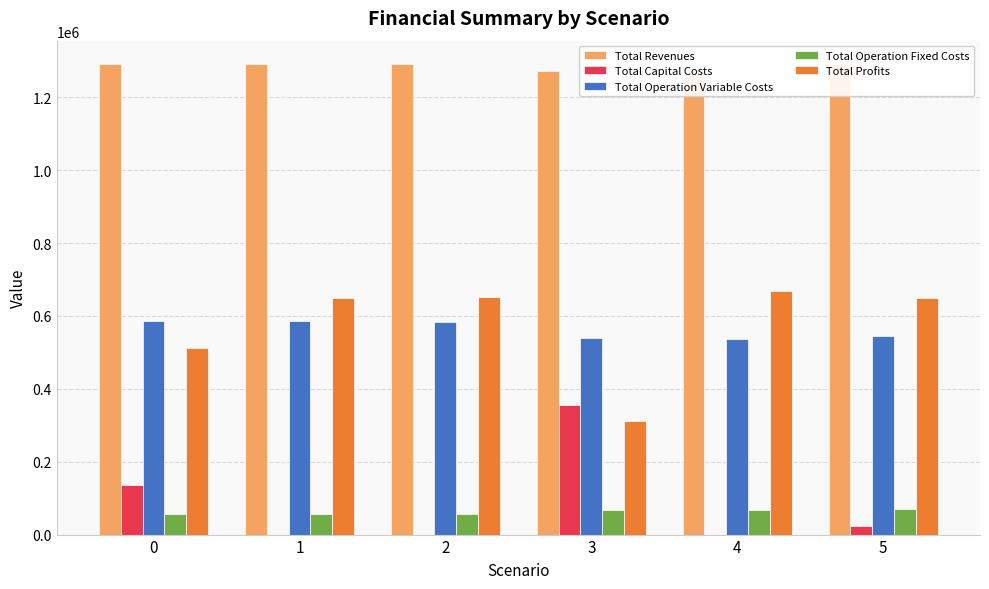

Is it true that Total Operation Fixed Costs equals 57035.6 at 0?

True